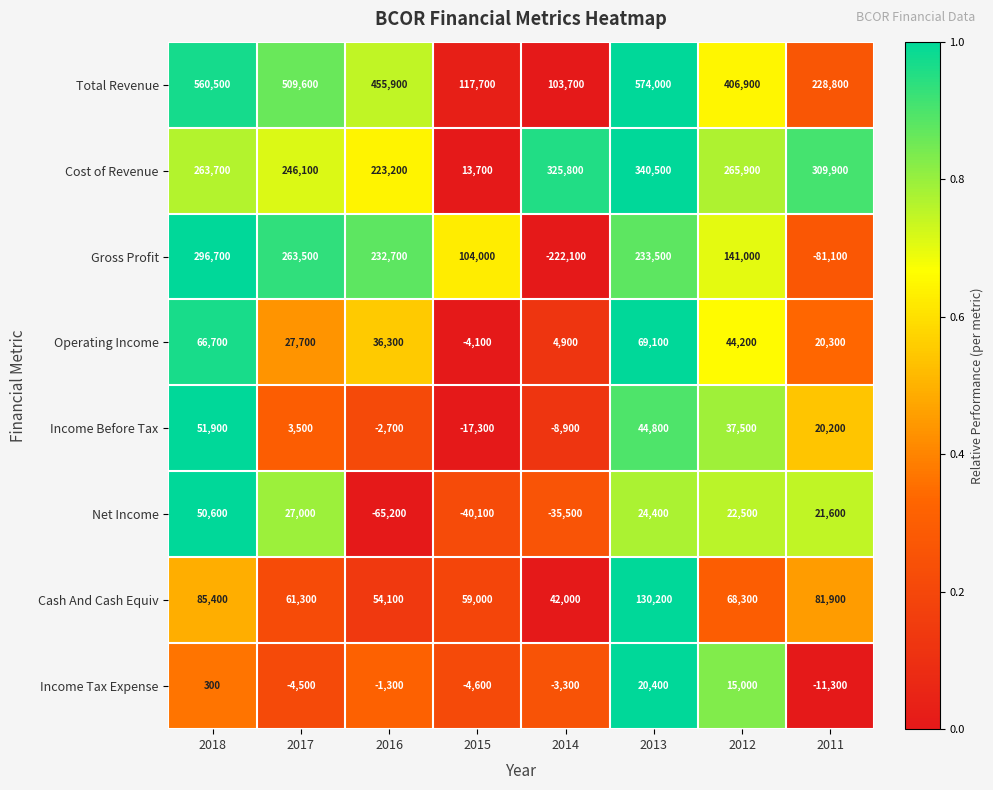

Is it true that Cost of Revenue equals 325800 at 2014?

True